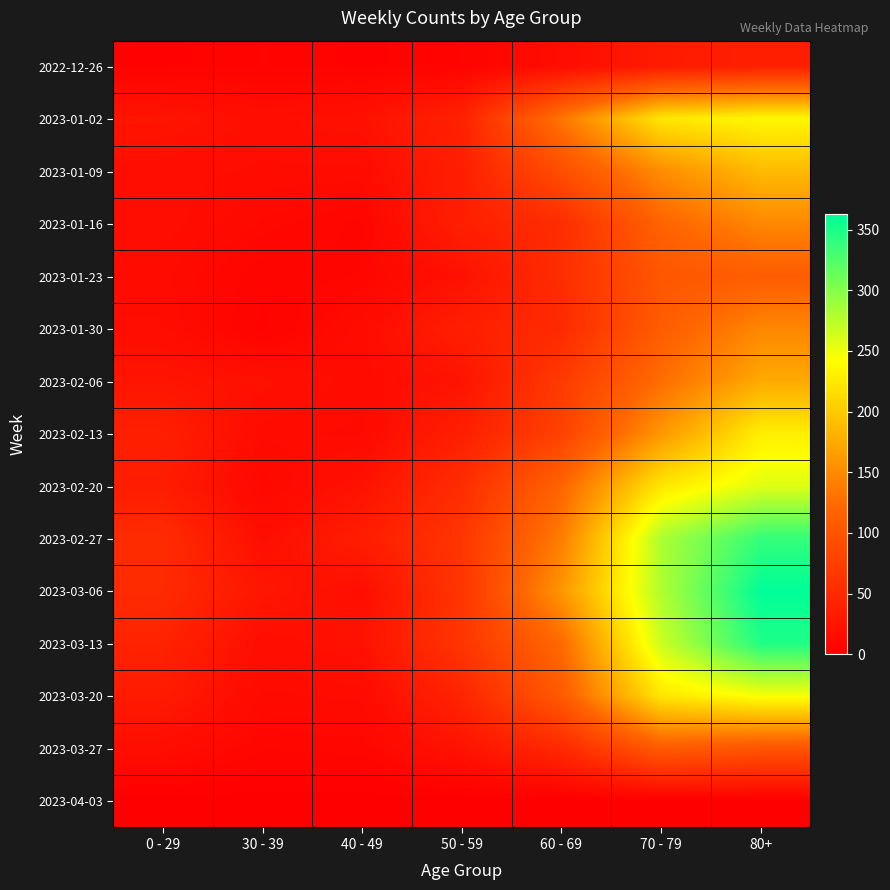

Reading left to right, extract all data points from this chart.

2022-12-26: 0 - 29=4	30 - 39=5	40 - 49=4	50 - 59=5	60 - 69=16	70 - 79=32	80+=38
2023-01-02: 0 - 29=25	30 - 39=18	40 - 49=21	50 - 59=41	60 - 69=134	70 - 79=223	80+=237
2023-01-09: 0 - 29=17	30 - 39=15	40 - 49=15	50 - 59=37	60 - 69=93	70 - 79=152	80+=188
2023-01-16: 0 - 29=17	30 - 39=11	40 - 49=7	50 - 59=38	60 - 69=53	70 - 79=118	80+=148
2023-01-23: 0 - 29=14	30 - 39=6	40 - 49=8	50 - 59=21	60 - 69=54	70 - 79=102	80+=111
2023-01-30: 0 - 29=16	30 - 39=4	40 - 49=15	50 - 59=37	60 - 69=50	70 - 79=110	80+=147
2023-02-06: 0 - 29=25	30 - 39=20	40 - 49=14	50 - 59=24	60 - 69=69	70 - 79=127	80+=175
2023-02-13: 0 - 29=38	30 - 39=14	40 - 49=13	50 - 59=37	60 - 69=78	70 - 79=160	80+=229
2023-02-20: 0 - 29=34	30 - 39=10	40 - 49=22	50 - 59=53	60 - 69=119	70 - 79=223	80+=257
2023-02-27: 0 - 29=52	30 - 39=18	40 - 49=35	50 - 59=64	60 - 69=140	70 - 79=281	80+=338
2023-03-06: 0 - 29=51	30 - 39=27	40 - 49=18	50 - 59=63	60 - 69=159	70 - 79=280	80+=363
2023-03-13: 0 - 29=42	30 - 39=17	40 - 49=22	50 - 59=63	60 - 69=124	70 - 79=267	80+=348
2023-03-20: 0 - 29=32	30 - 39=13	40 - 49=14	50 - 59=44	60 - 69=108	70 - 79=223	80+=246
2023-03-27: 0 - 29=17	30 - 39=8	40 - 49=9	50 - 59=23	60 - 69=49	70 - 79=109	80+=101
2023-04-03: 0 - 29=0	30 - 39=0	40 - 49=0	50 - 59=0	60 - 69=0	70 - 79=0	80+=0